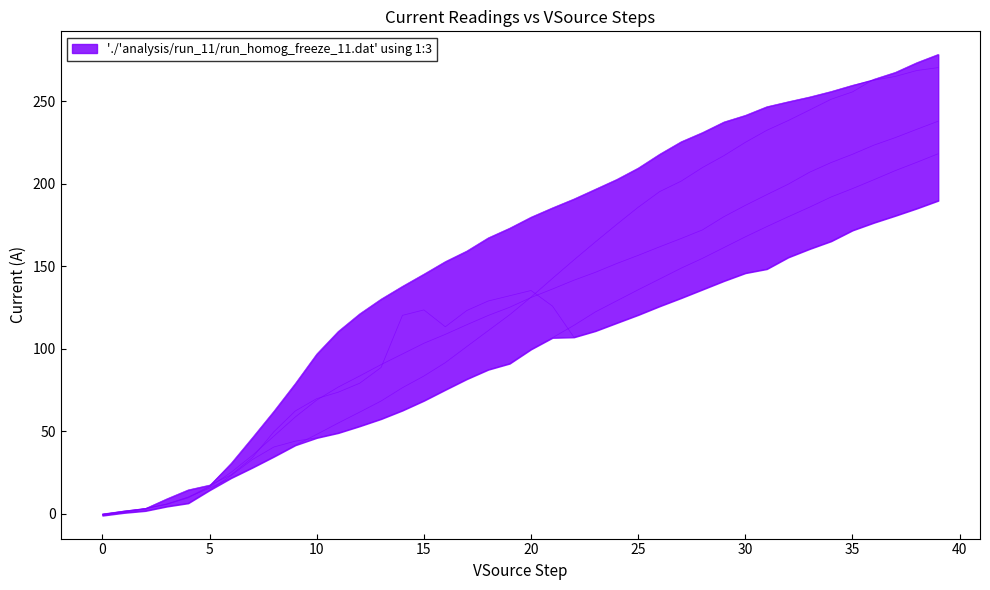

Does the chart display data point markers on the line(s)?

No